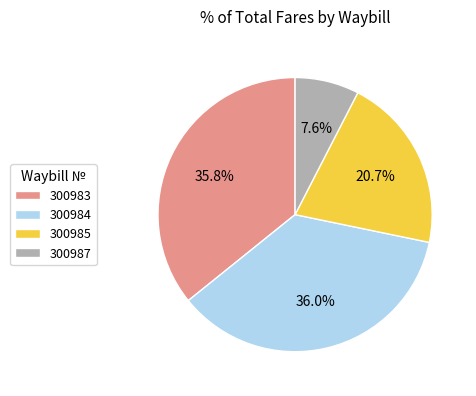

Does any single category account for the majority?

No